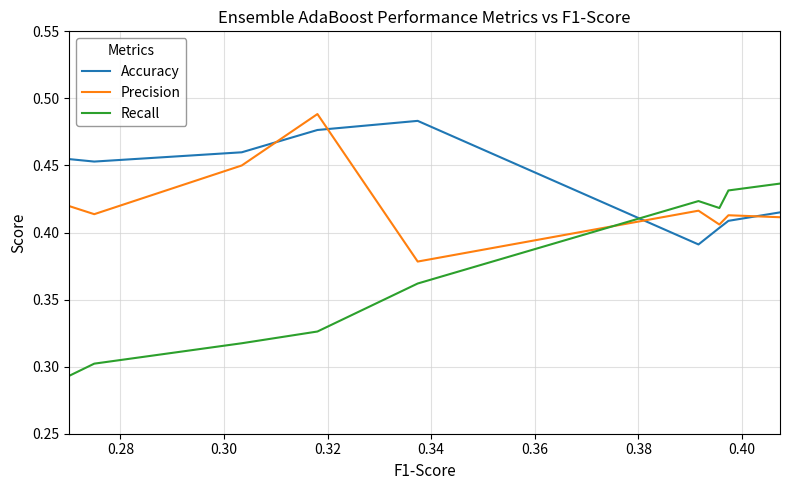

Is it true that Recall equals 0.7 at 0.42?

False